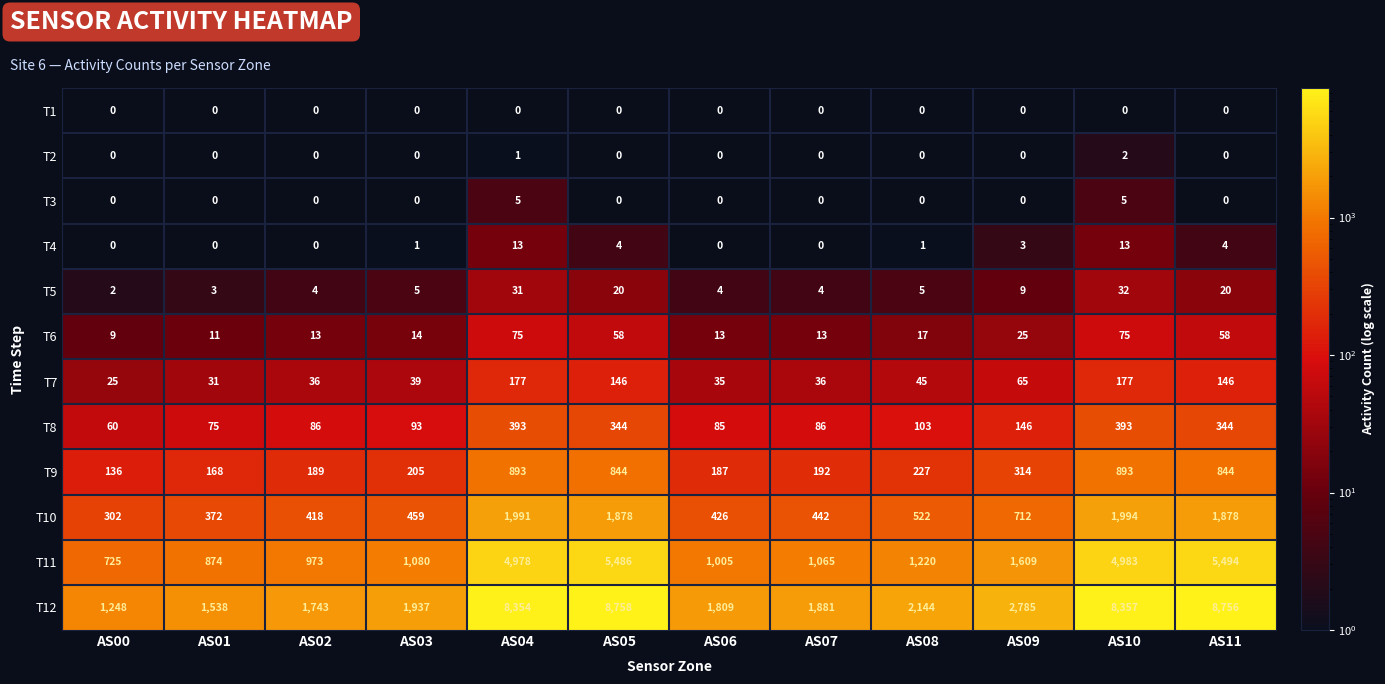

What is the difference between the second highest and second lowest values in the T3 series?

5